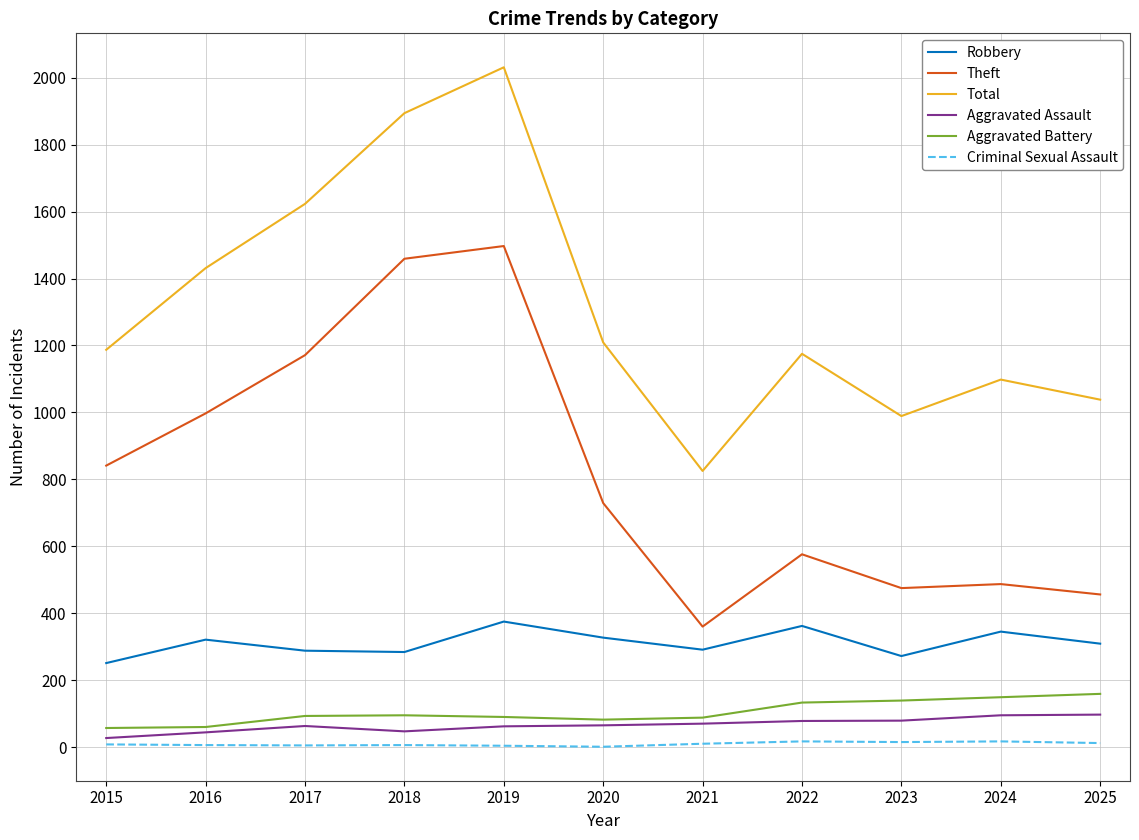

Which series has the largest total across all categories?

Total